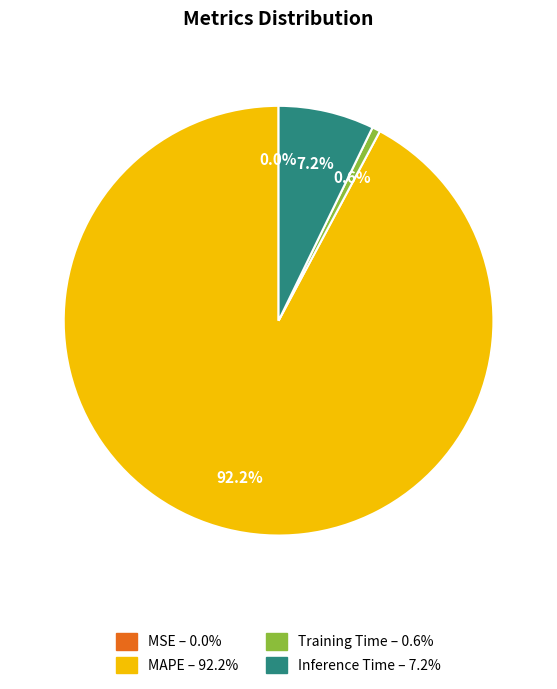

Which slice is the largest?

MAPE